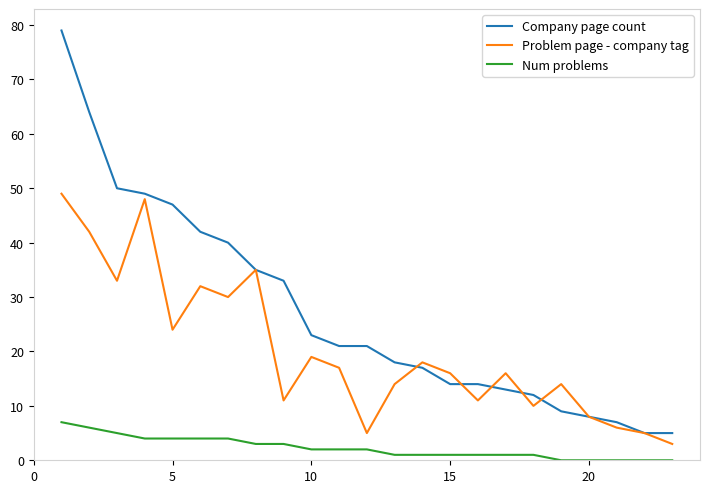

List the series in order of their peak value, lowest first.

Num problems, Problem page - company tag, Company page count